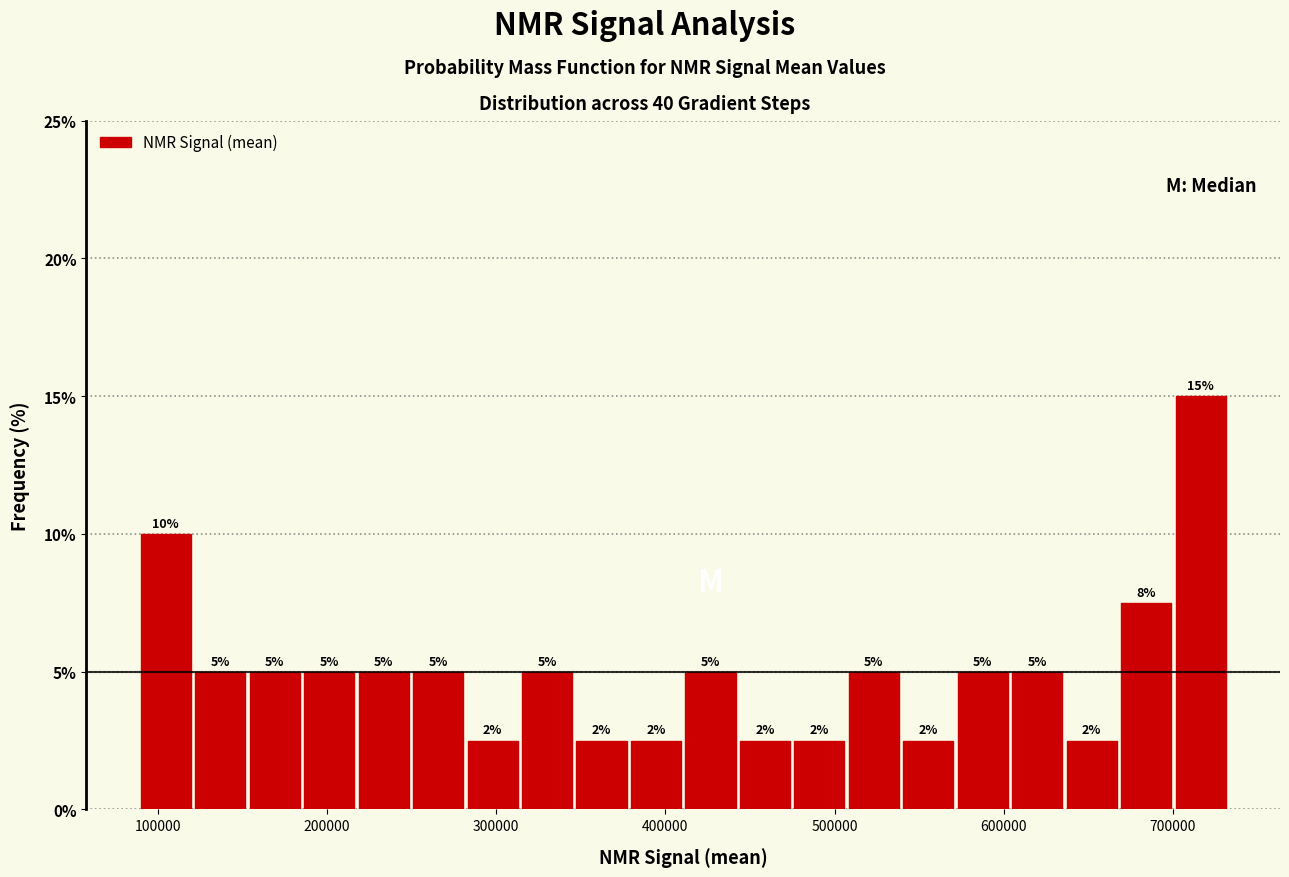

Read against the x-axis, roughly where is the centre of the tallest bar?

720000